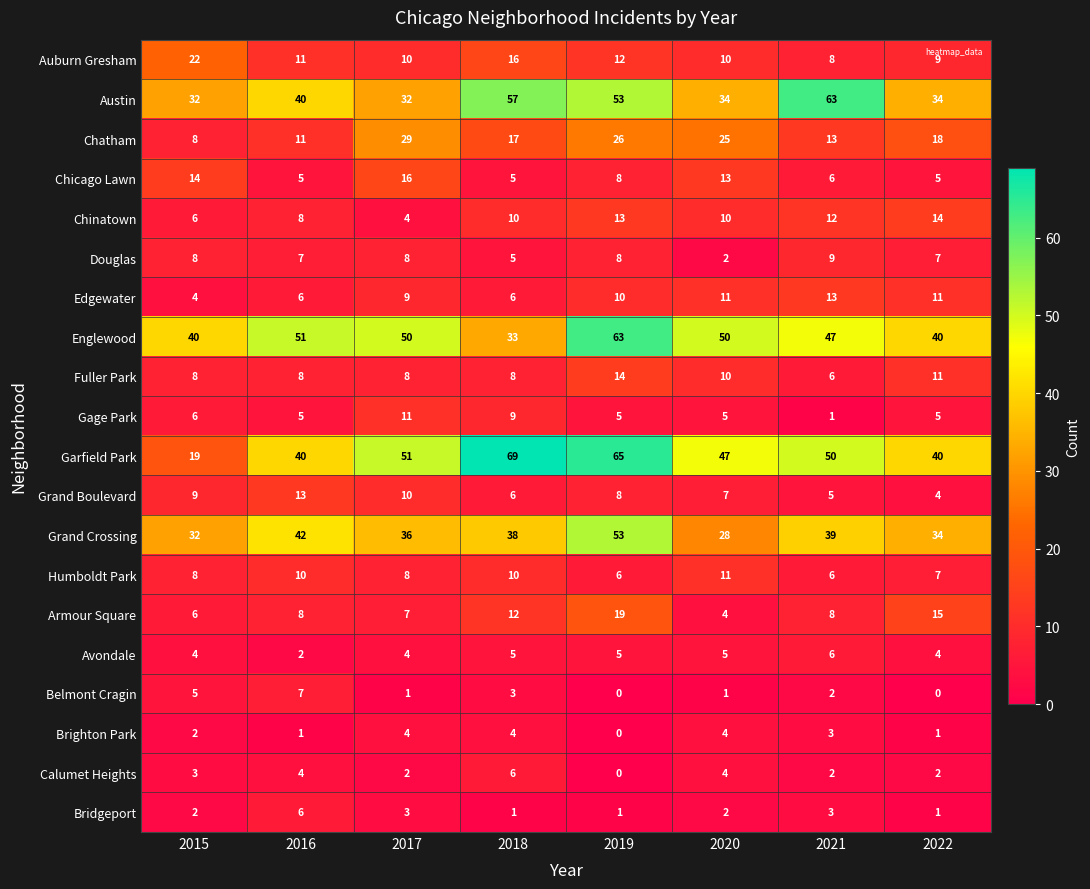

At which category is the sum across all series the highest?

2019